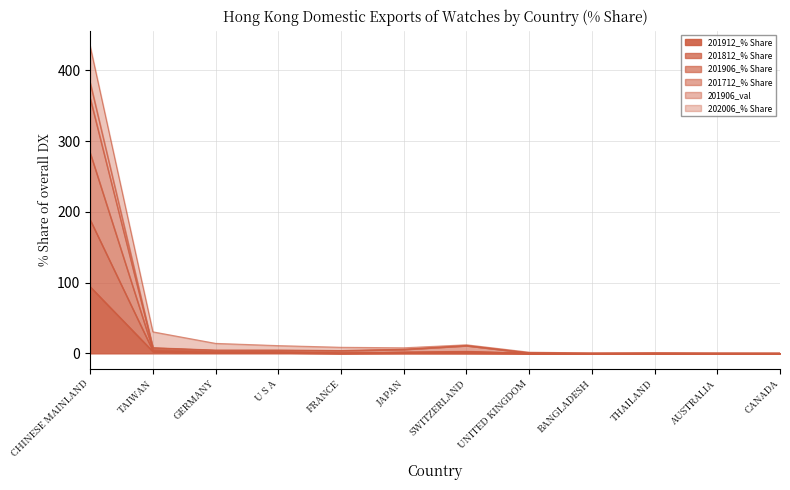

The 201906_val series shows 9.5 at JAPAN. True or false?

False